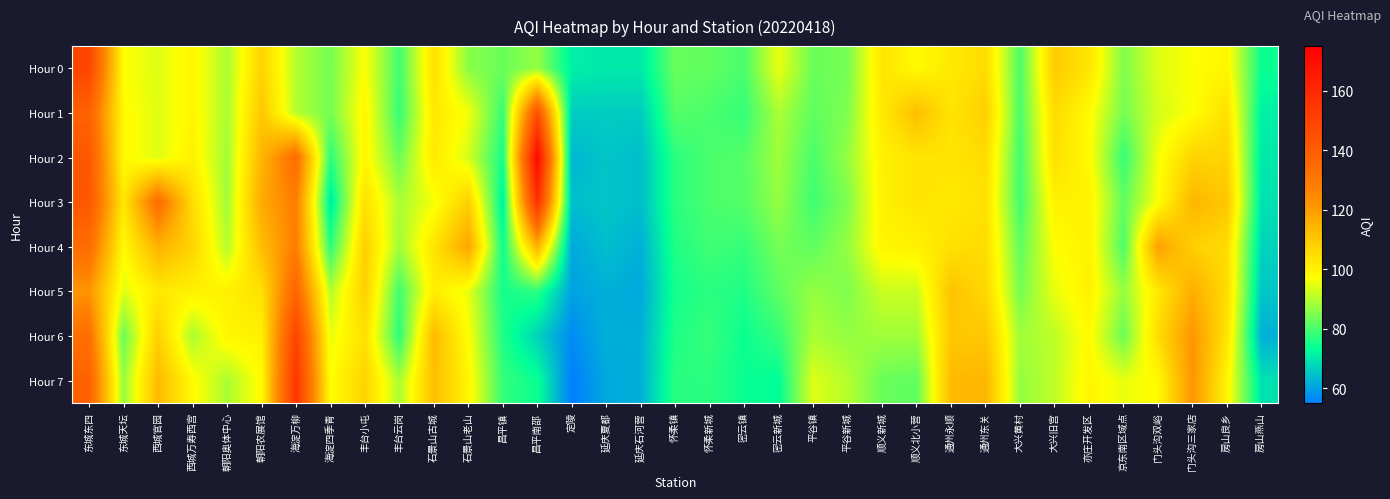

Rank the series at 平谷新城 from lowest to highest value.

Hour 0, Hour 1, Hour 3, Hour 5, Hour 2, Hour 4, Hour 6, Hour 7